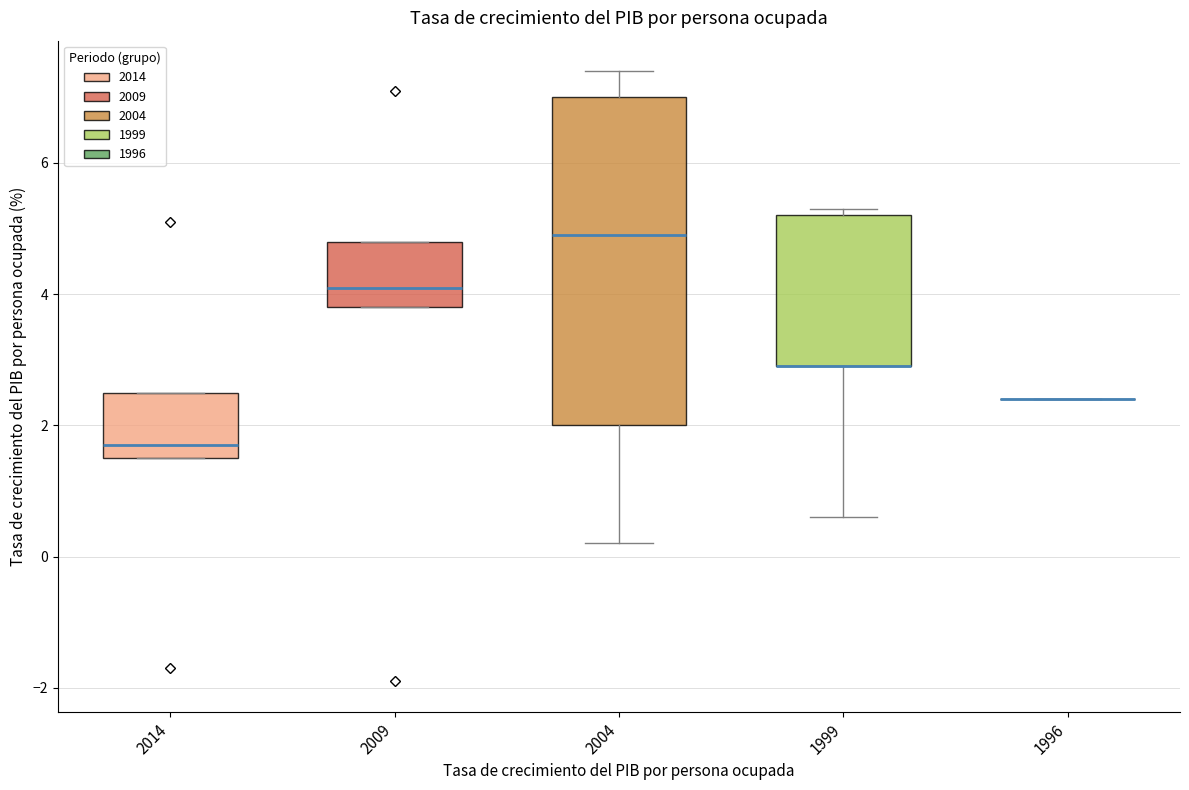

Reading left to right, read every box against the y-axis: the position of its median line, the range the box covers, and the ends of its whiskers. The values are not printed on the chart, so give them approximately, as read against the axis.

2014: median 1.8, box 1.6 to 2.6, whiskers 1.6 to 2.6
2009: median 4.2, box 3.8 to 4.8, whiskers 3.8 to 4.8
2004: median 5.0, box 2.0 to 7.0, whiskers 0.2 to 7.4
1999: median 3.0 (drawn on the box's lower edge), box 3.0 to 5.2, whiskers 0.6 to 5.4
1996: box collapsed to a line at 2.4, whiskers 2.4 to 2.4